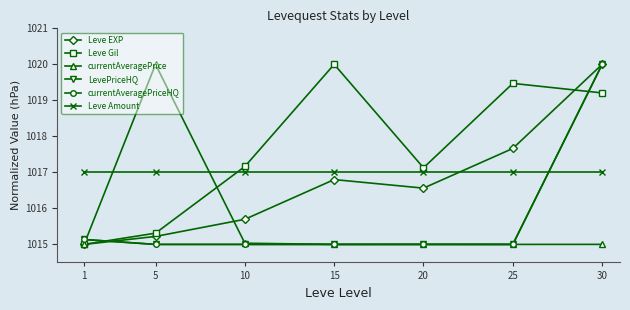

Does the chart have visible grid lines?

No